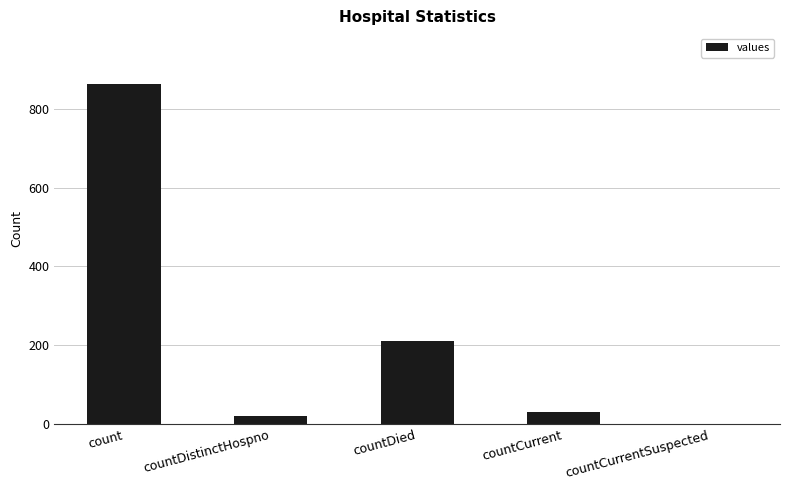

Between count and countCurrentSuspected, which is larger?

count